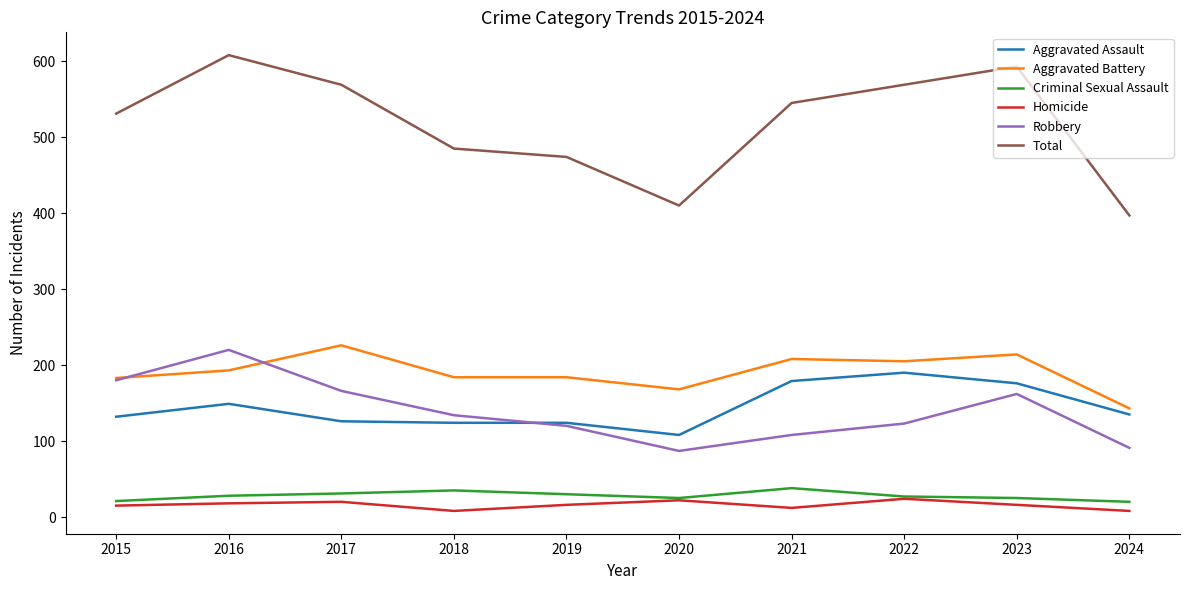

At which label does Robbery reach its peak?

2016